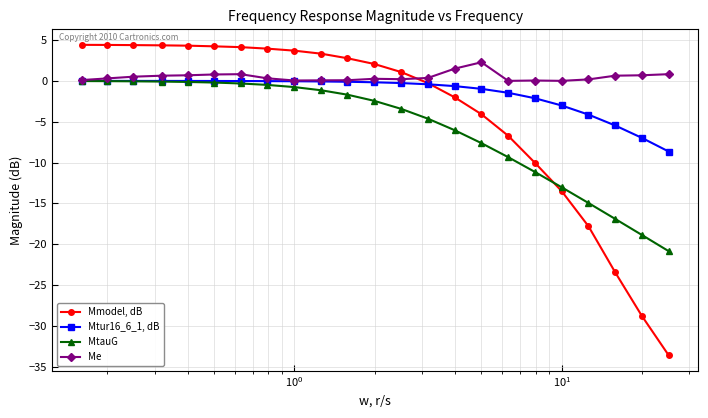

What are all the series names shown in the legend?

Mmodel, dB, Mtur16_6_1, dB, MtauG, Me